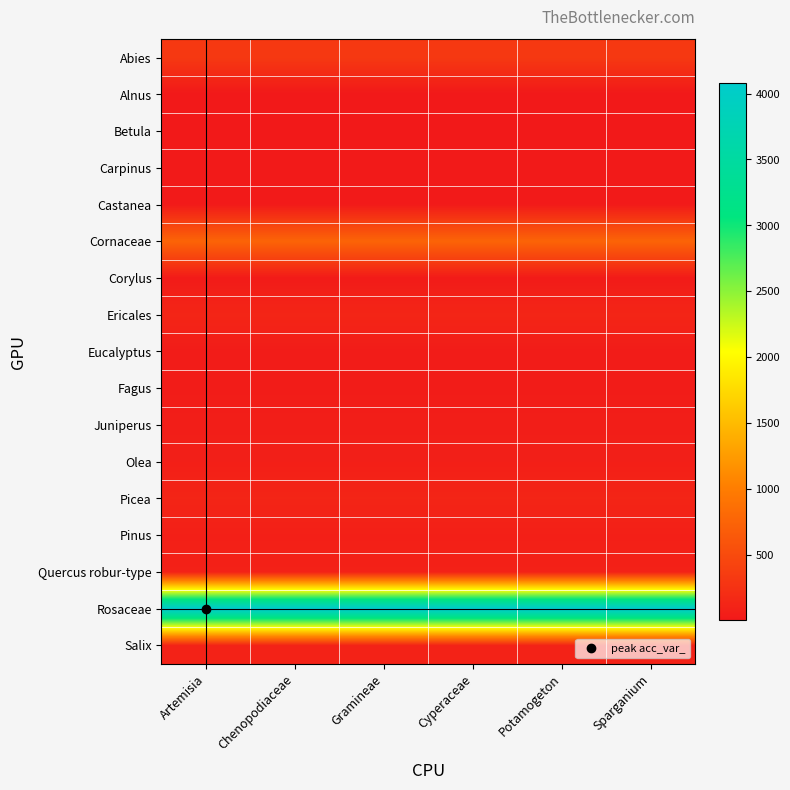

What is the total value across all series at Chenopodiaceae?

5964